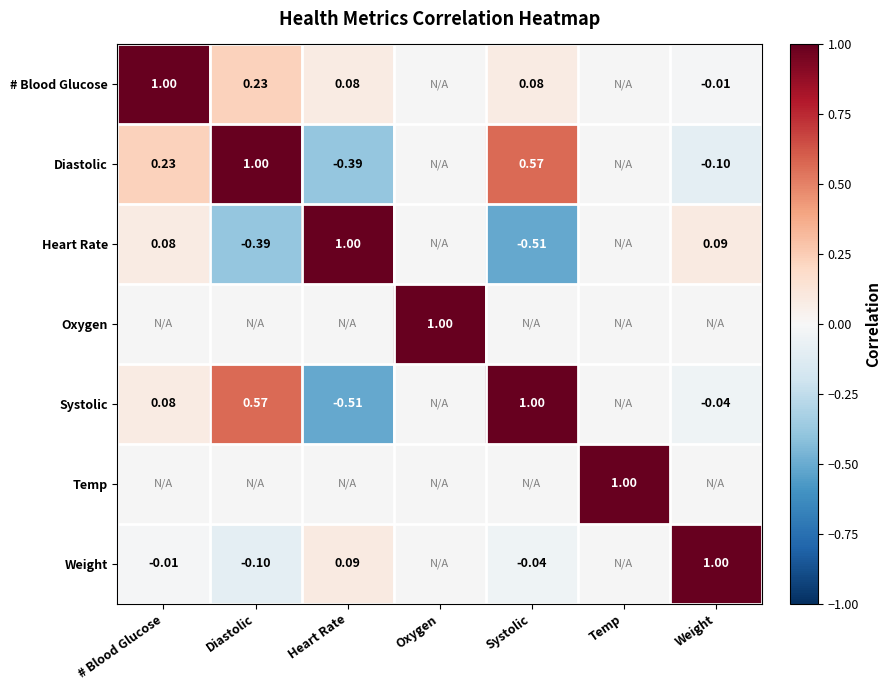

At which category does the chart reach its minimum across all series?

Systolic